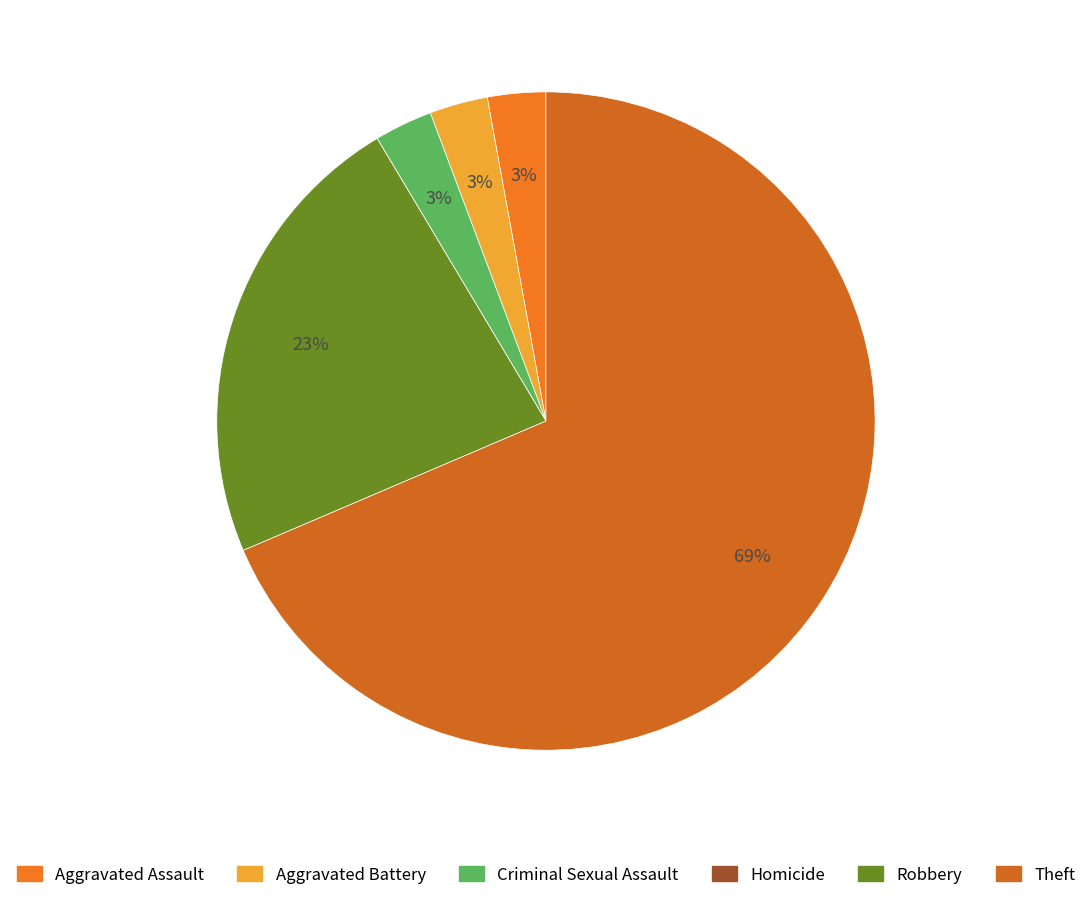

To the nearest percent, what is the combined percentage of Homicide and Theft?

69%